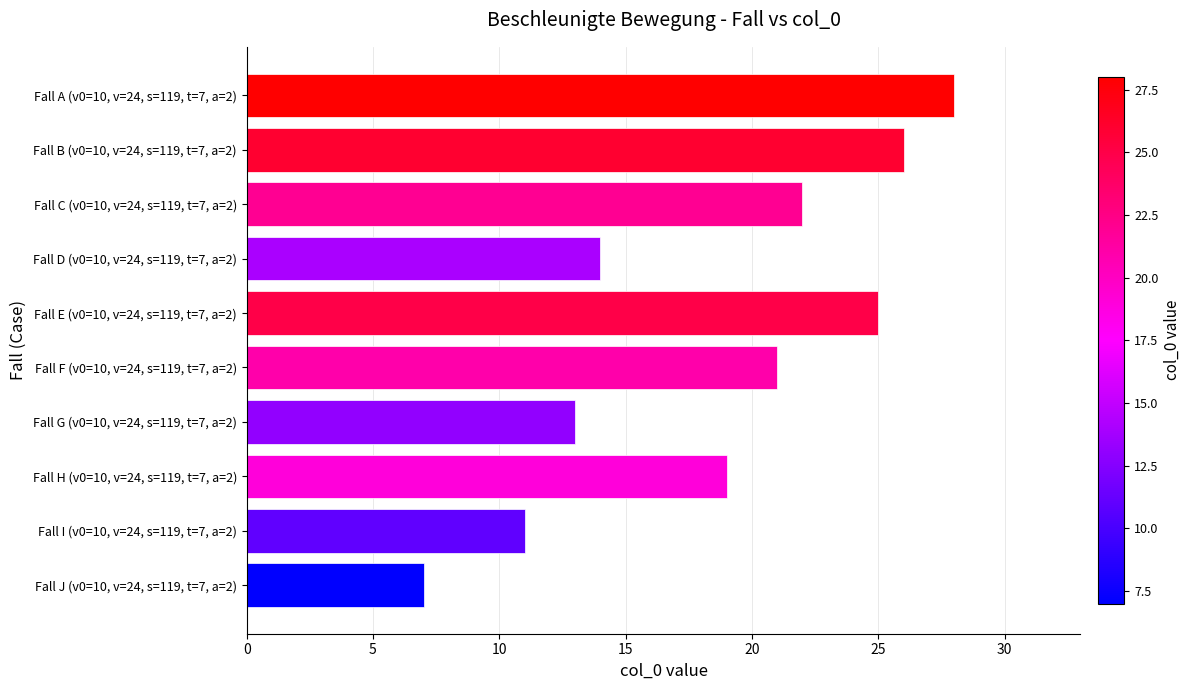

How many data points are less than 21?

5